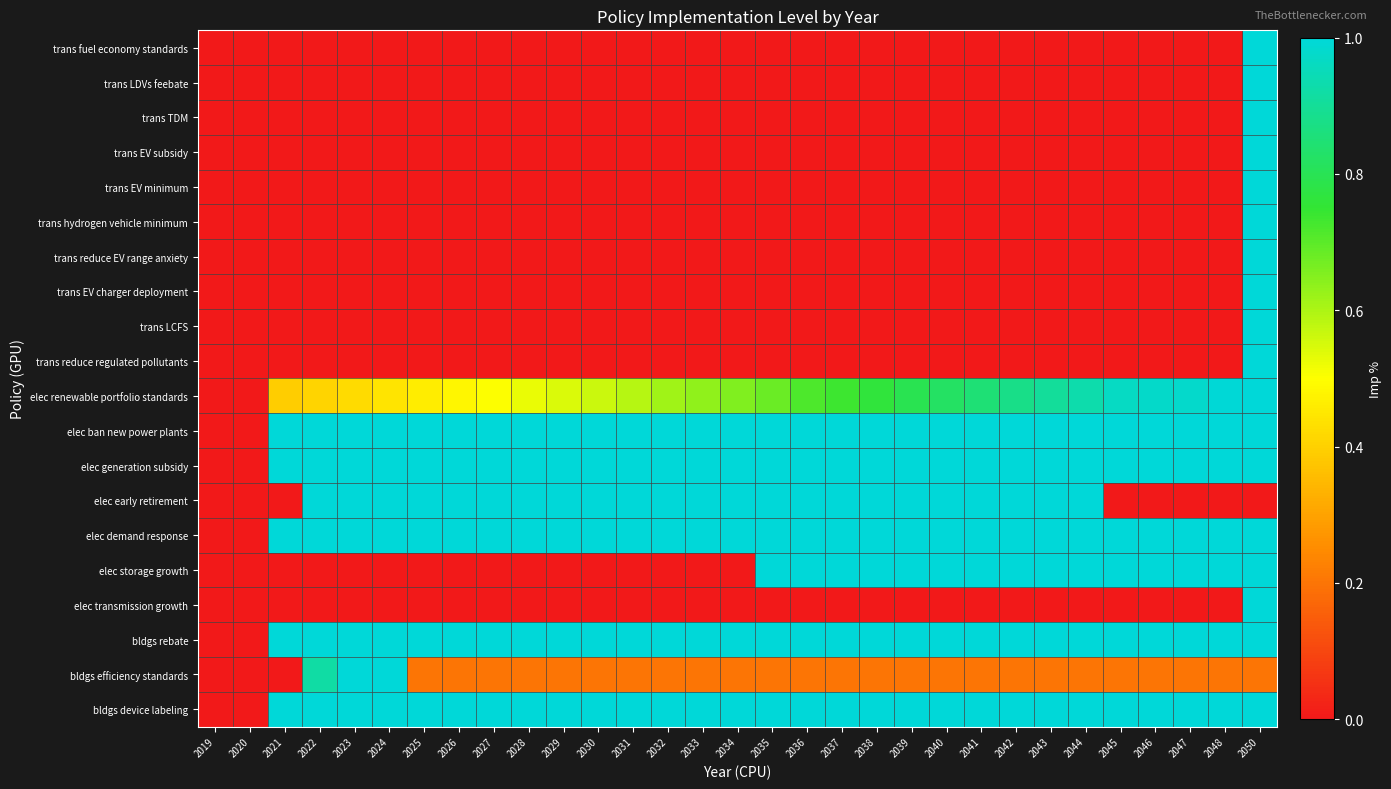

At which category does the chart reach its minimum across all series?

2019